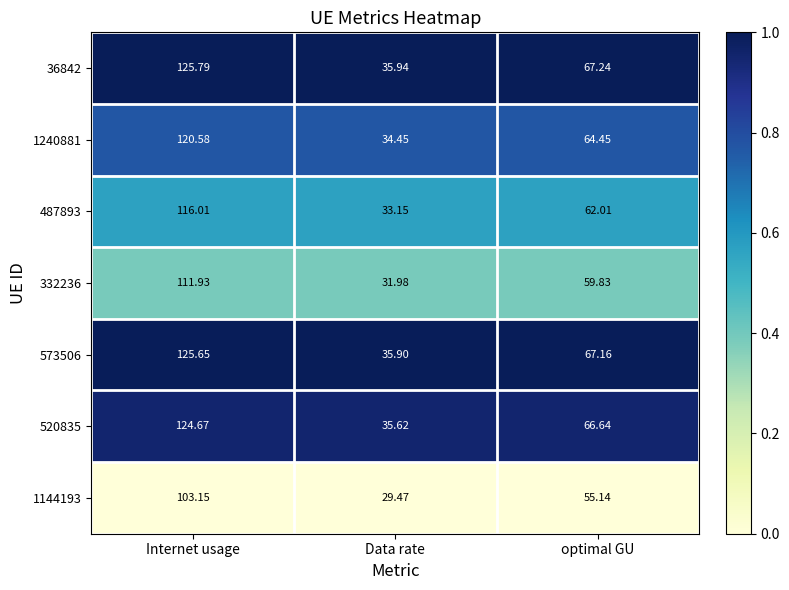

At which label does 1144193 first exceed 55?

Internet usage